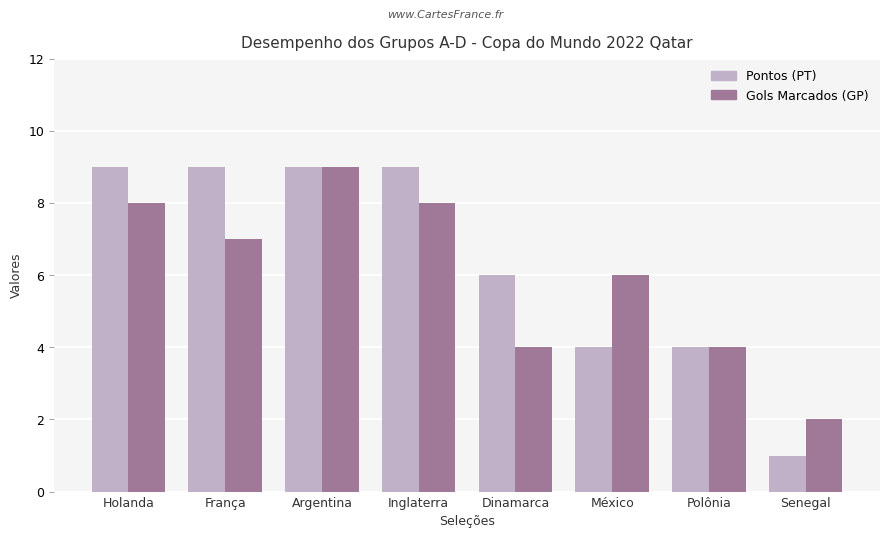

True or false: Pontos (PT) has a value of 9 at Holanda.

True